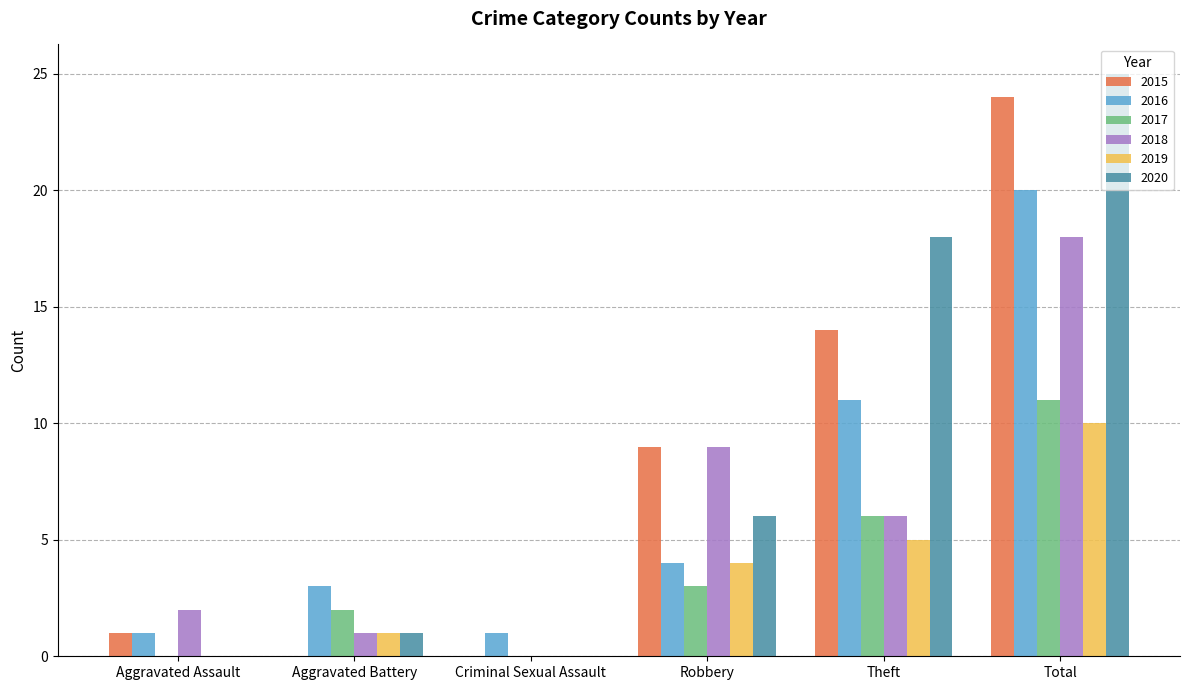

Is the value of 2015 at Criminal Sexual Assault greater than the value of 2018 at Aggravated Assault?

No